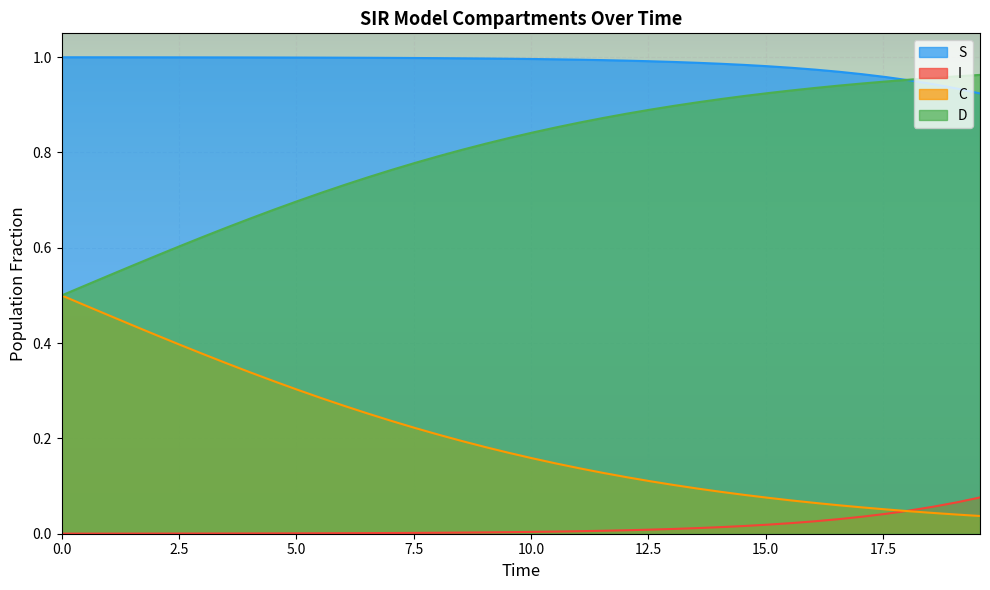

True or false: I and S intersect in this chart.

False